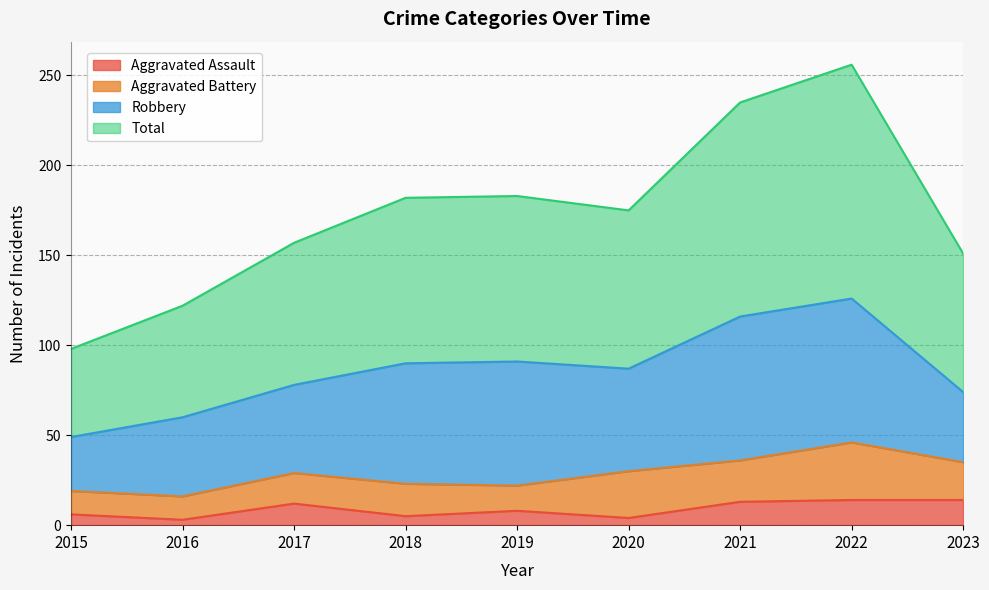

What is the value of the Aggravated Assault point at the 1st from the left?

6